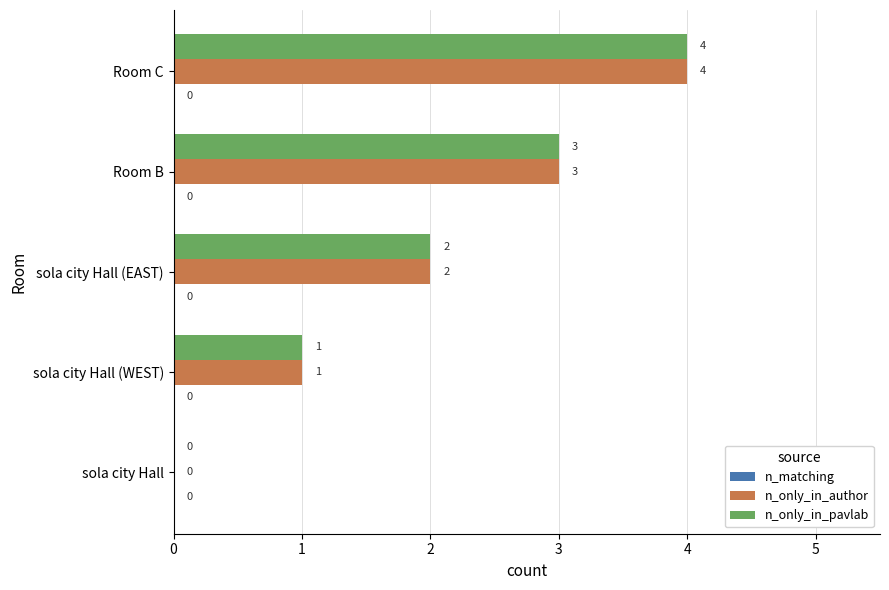

What value does the n_only_in_author series have at Room B?

3